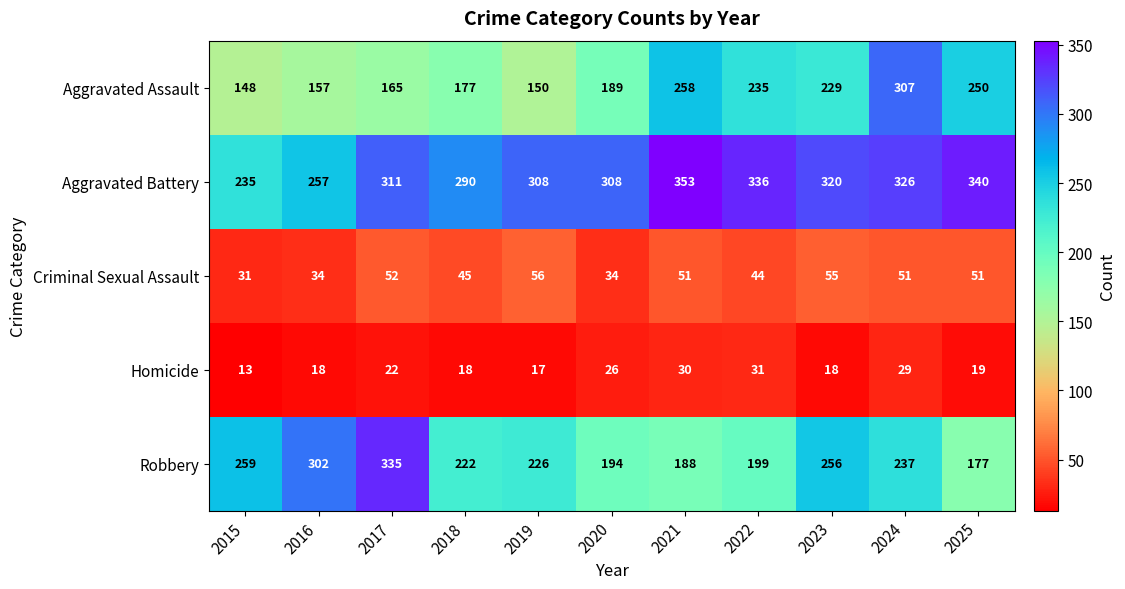

How many distinct data groups are displayed?

5